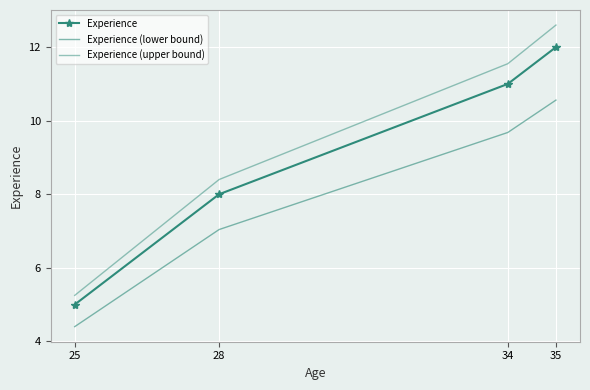

True or false: Experience and Experience (upper bound) cross at least once.

False